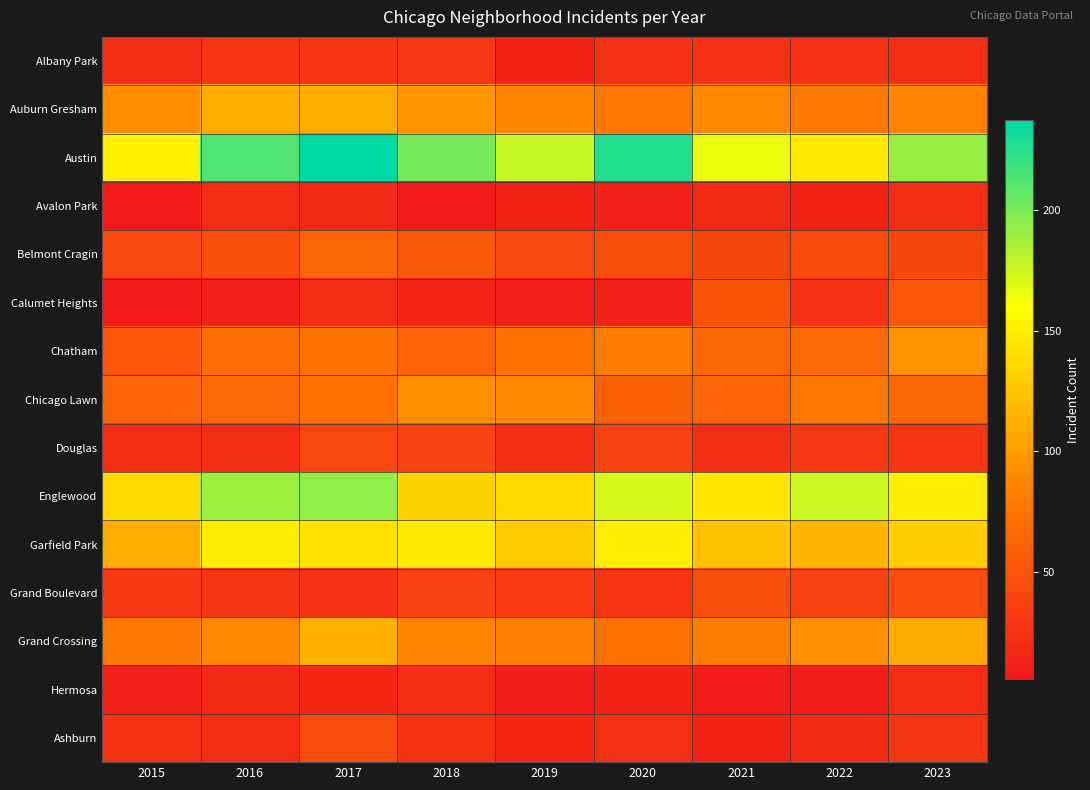

How many distinct data groups are displayed?

15